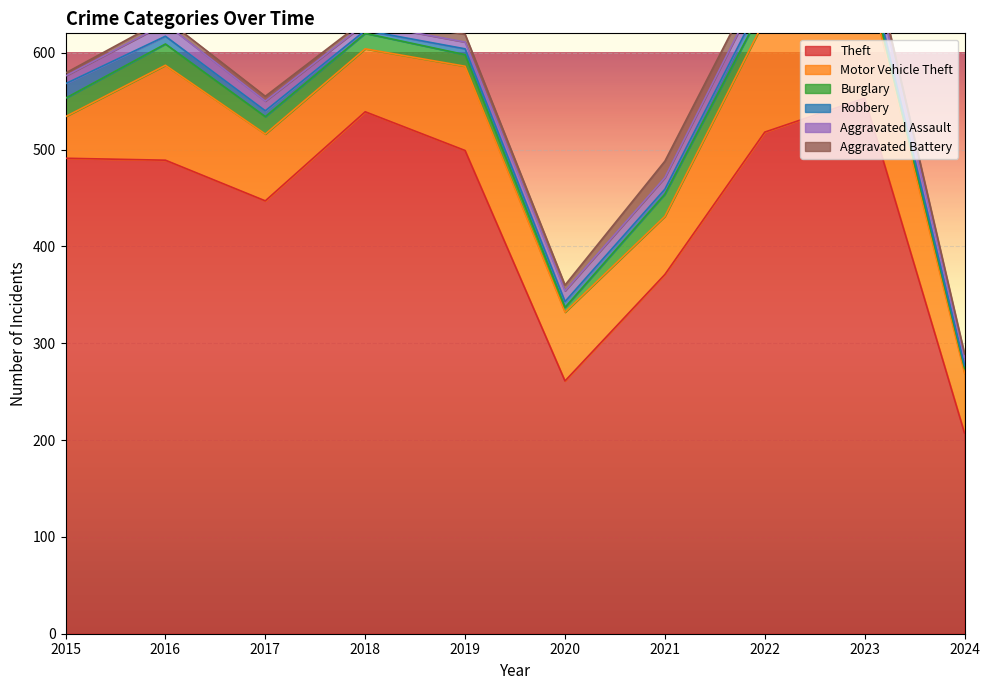

True or false: Robbery and Theft cross at least once.

False